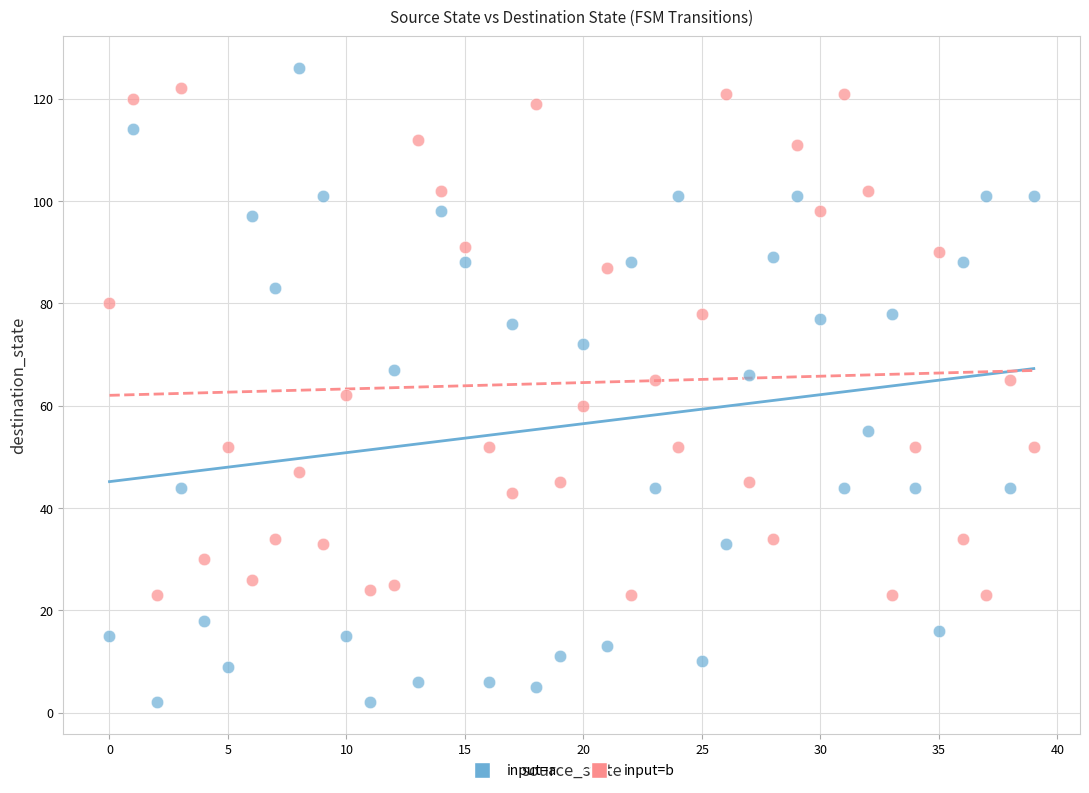

What are all the series names shown in the legend?

input=a, input=b